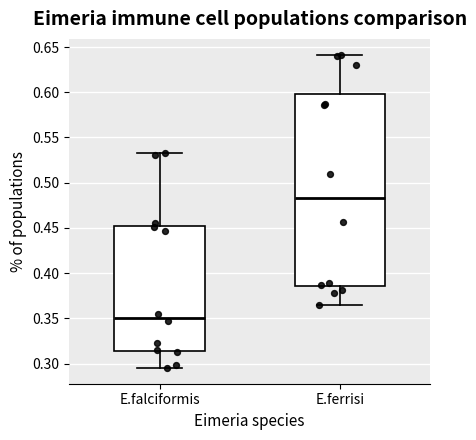

Where is the upper edge of the box for E.falciformis on the y-axis? The values are not printed on the chart, so give them approximately, as read against the axis.

0.450